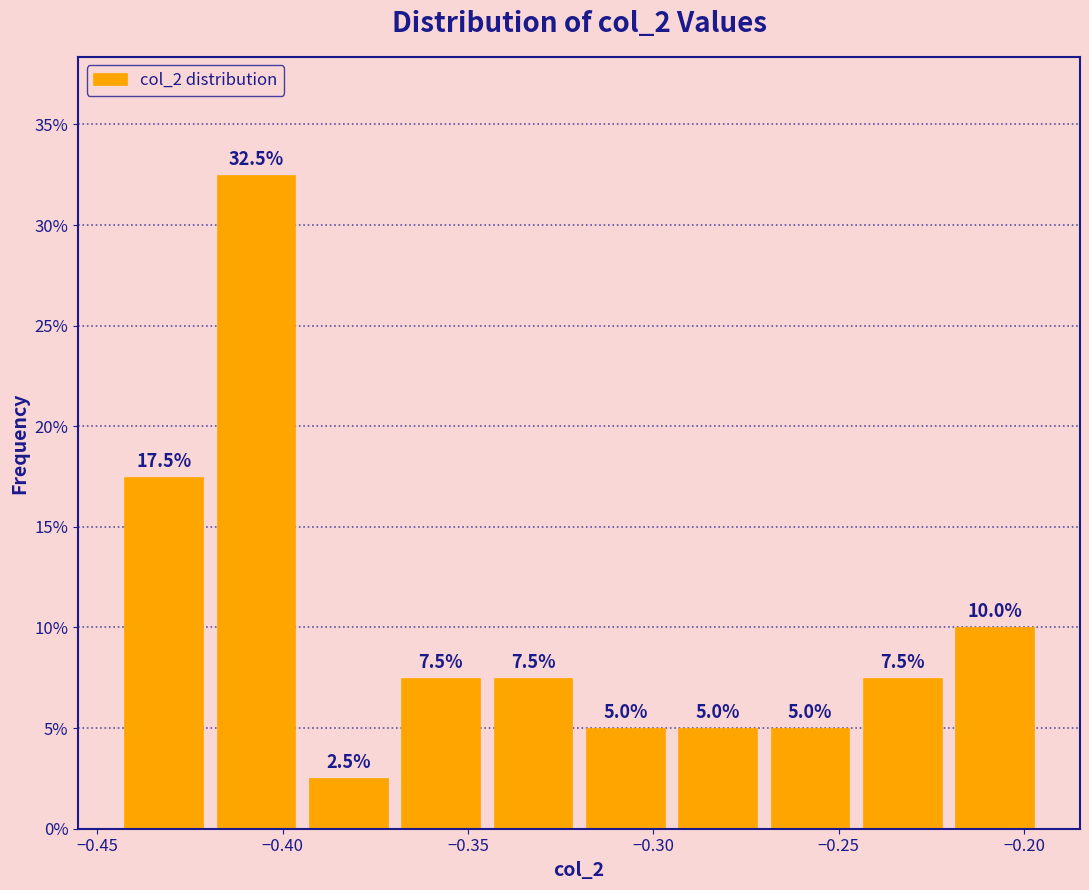

Reading left to right, transcribe this chart: for each bar, give the range it covers on the x-axis and its height. The bar edges are not printed on the chart, so give them approximately, as read against the axis.

-0.445 to -0.420: 17.5
-0.420 to -0.395: 32.5
-0.395 to -0.370: 2.5
-0.370 to -0.345: 7.5
-0.345 to -0.320: 7.5
-0.320 to -0.295: 5.0
-0.295 to -0.270: 5.0
-0.270 to -0.245: 5.0
-0.245 to -0.220: 7.5
-0.220 to -0.195: 10.0